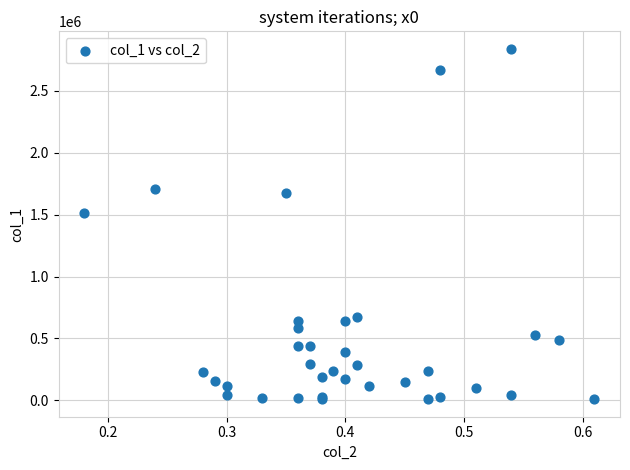

What Y value in the scatter plot is closest to 1423500?

1515000